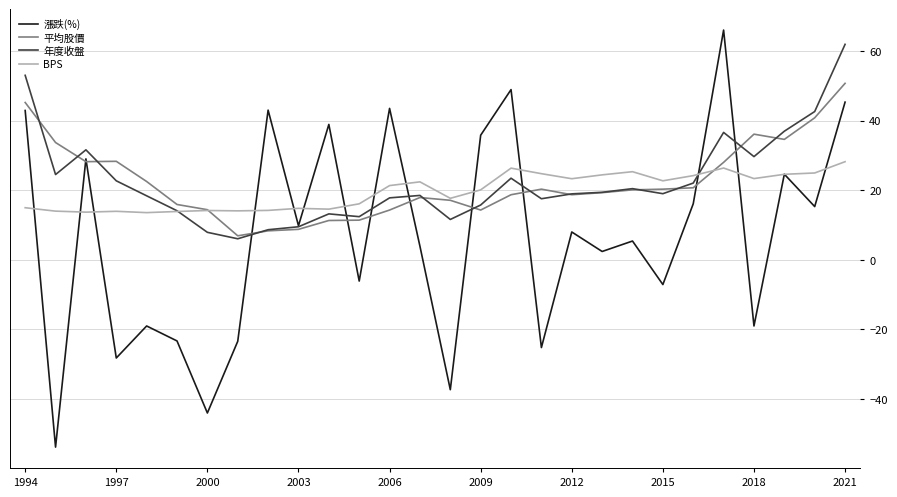

Which series has the widest spread of values?

漲跌(%)